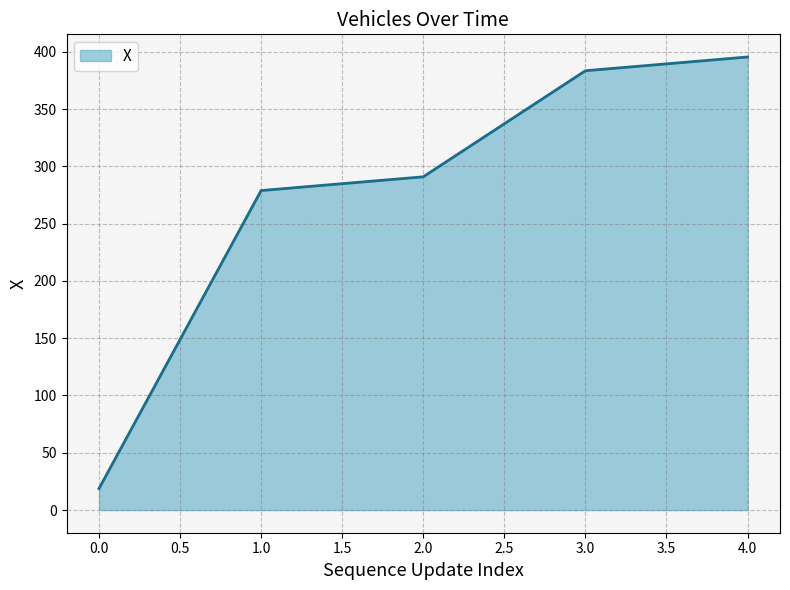

How many lines are shown in the chart?

1